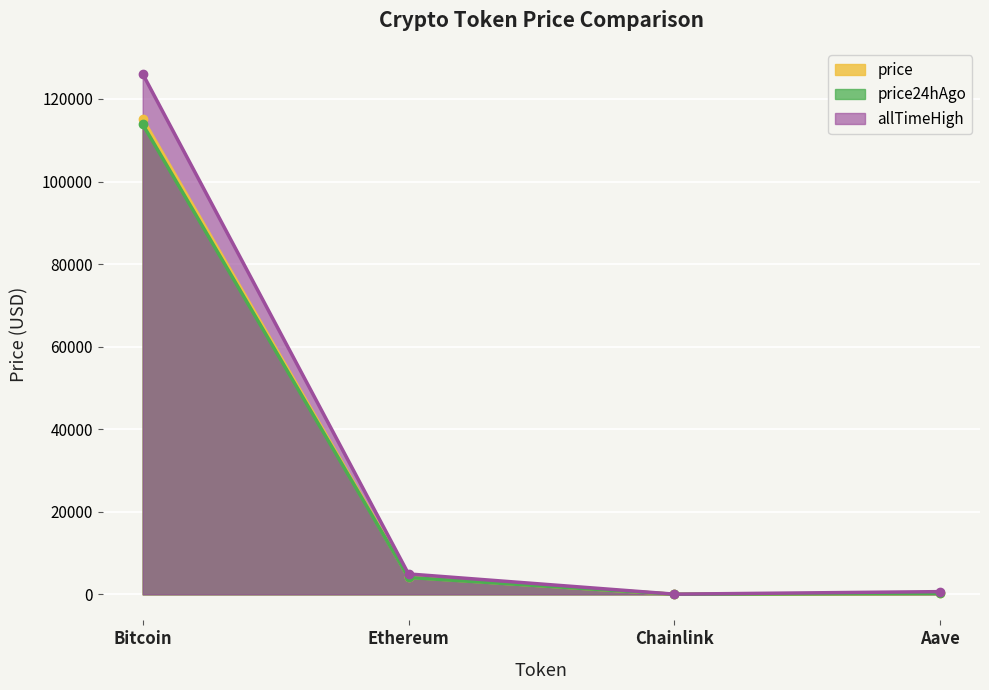

What position from the left is Bitcoin?

1